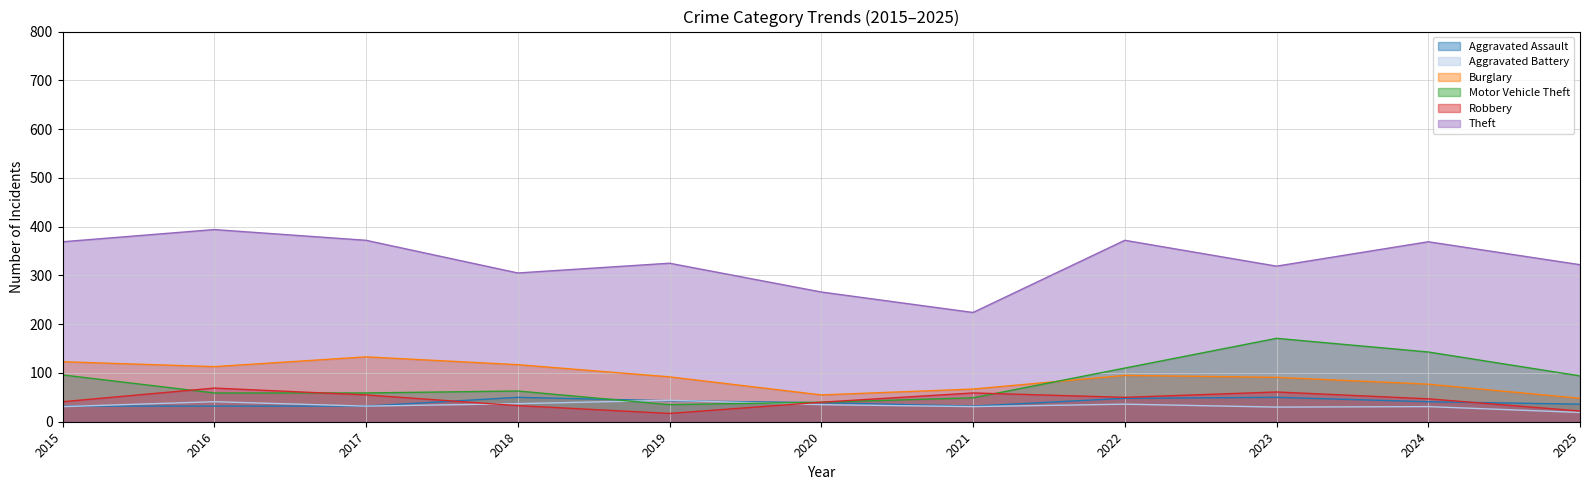

At which category does the chart reach its peak across all series?

2016